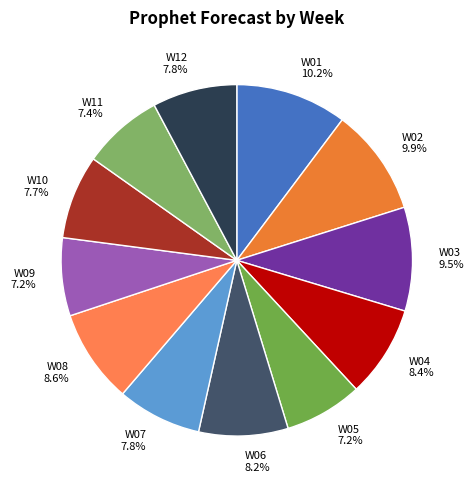

How many slices are in this pie chart?

12